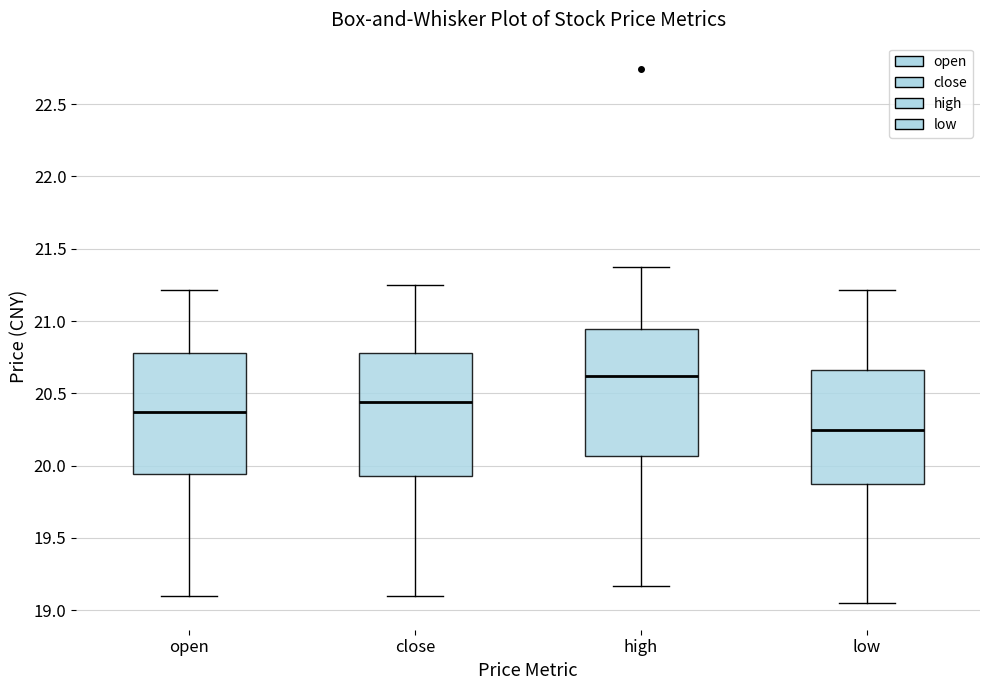

Which box's median line is the highest?

high